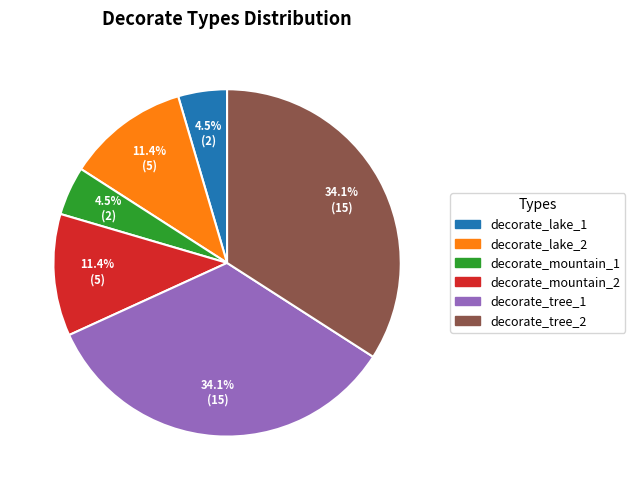

Combined, do decorate_mountain_1 and decorate_tree_2 account for over 50%?

No